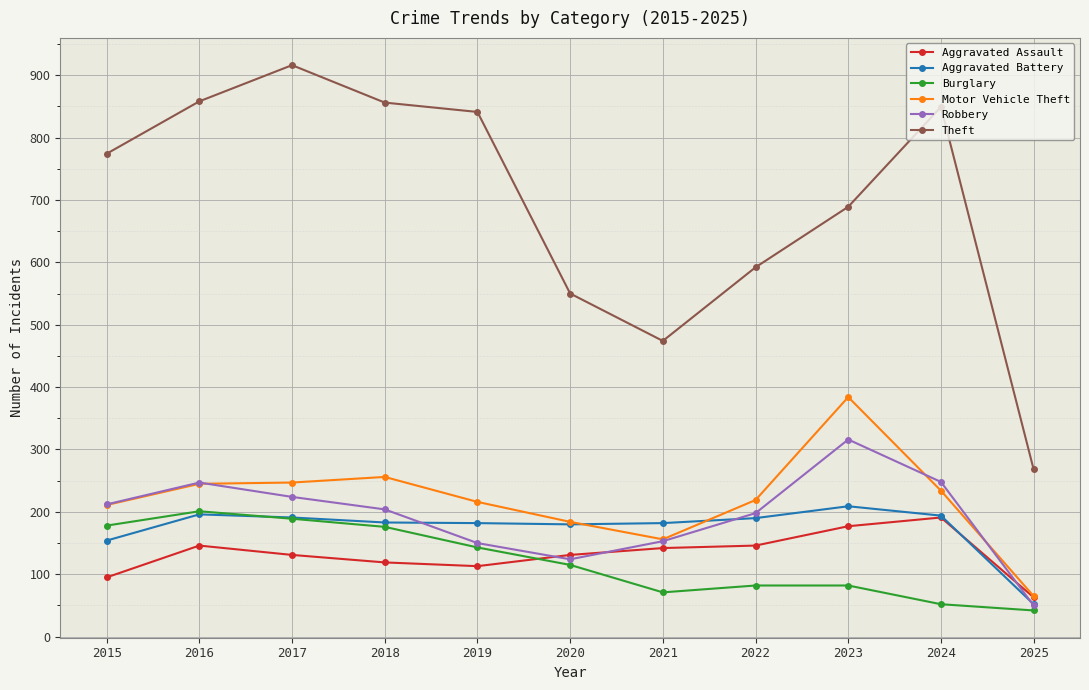

At how many categories does at least one series exceed 803?

5